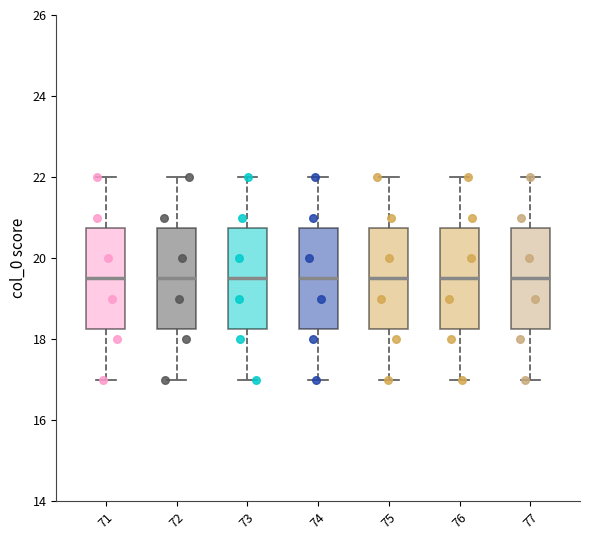

Where is the upper edge of the box at x = 73 on the y-axis? The values are not printed on the chart, so give them approximately, as read against the axis.

20.8